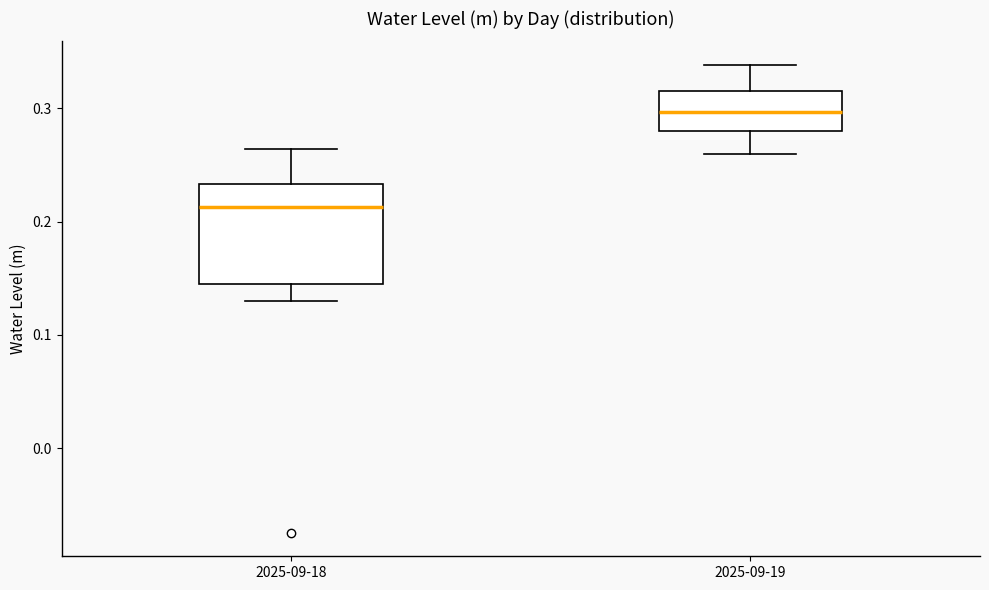

Where does the median line of the box for 2025-09-18 sit on the y-axis? The values are not printed on the chart, so give them approximately, as read against the axis.

0.21